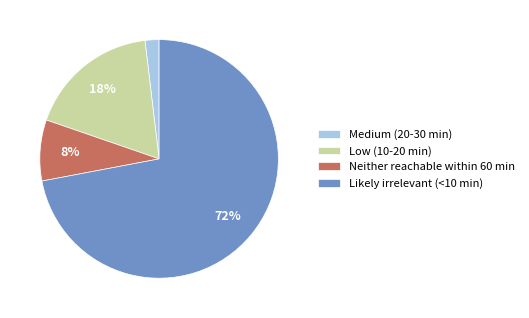

To the nearest percent, what portion does Low (10-20 min) represent?

18%